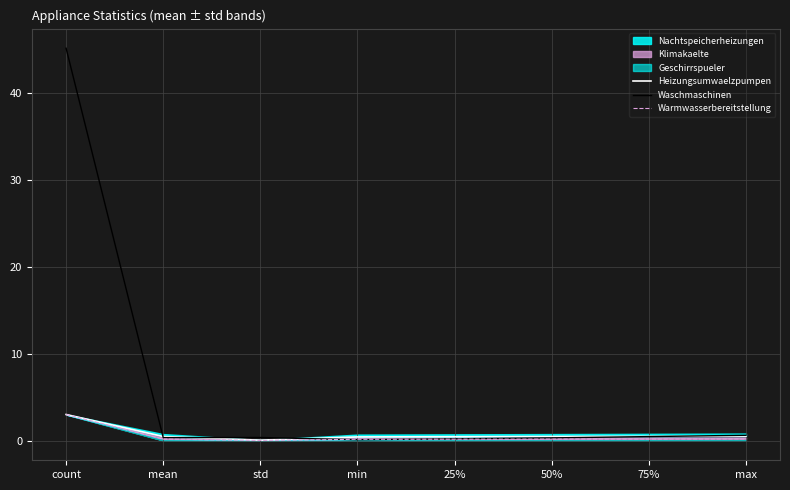

In Warmwasserbereitstellung, how many points are lower than both neighbors (excluding endpoints)?

1